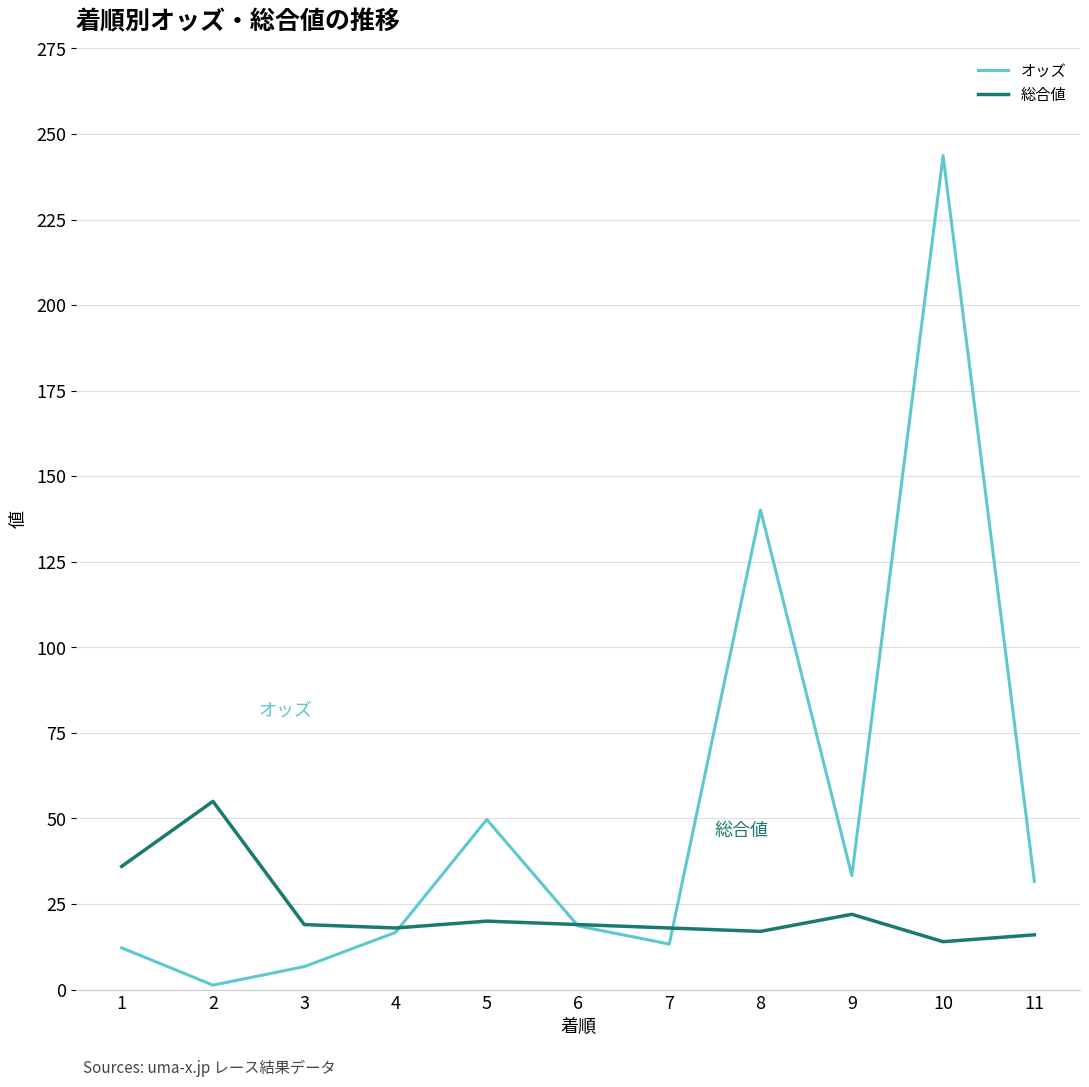

What is the lowest value of the オッズ series?

1.3